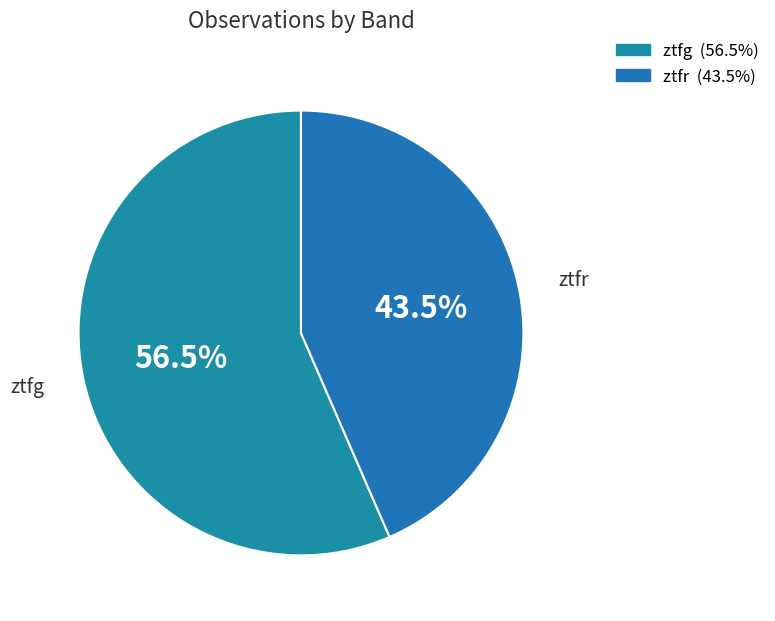

What percentage is NOT represented by ztfr?

56.5%